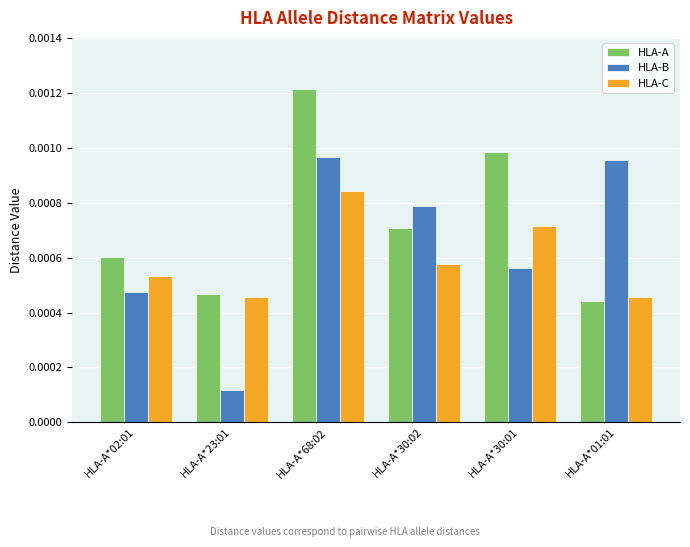

What position from the left is HLA-A*30:01?

5